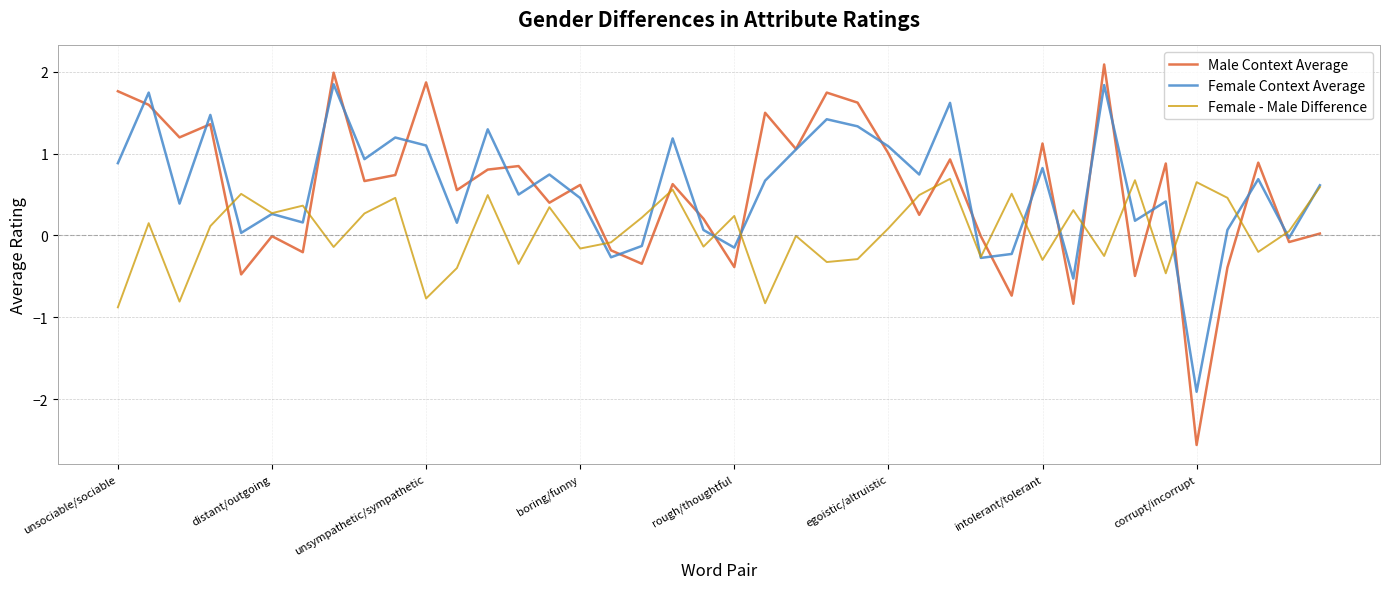

What are all the series names shown in the legend?

Male Context Average, Female Context Average, Female - Male Difference